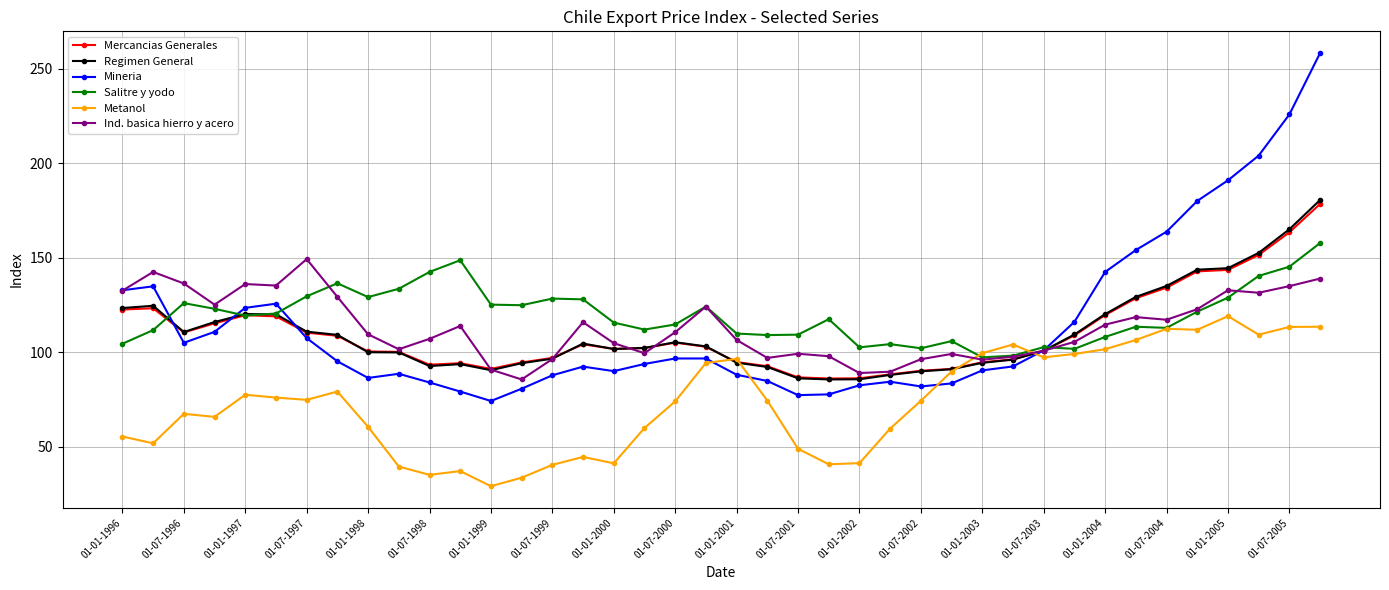

At how many categories does at least one series exceed 175?

5